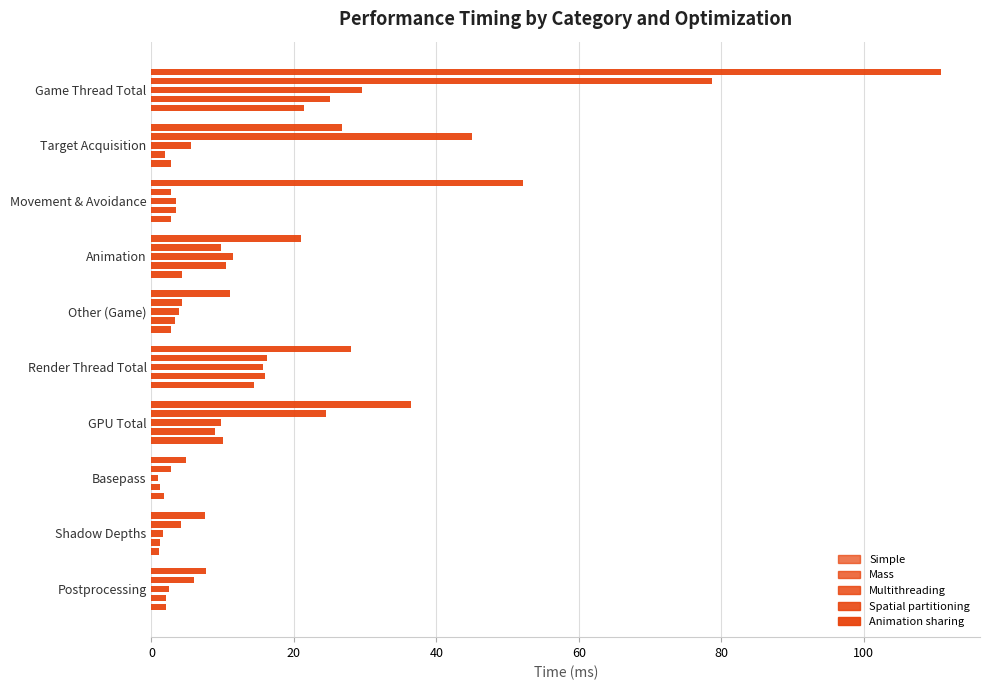

Which series has the largest total across all categories?

Simple